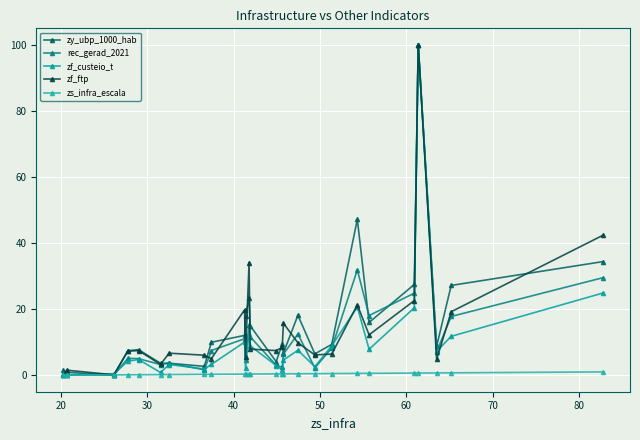

How many data points in rec_gerad_2021 are less than 7?

13